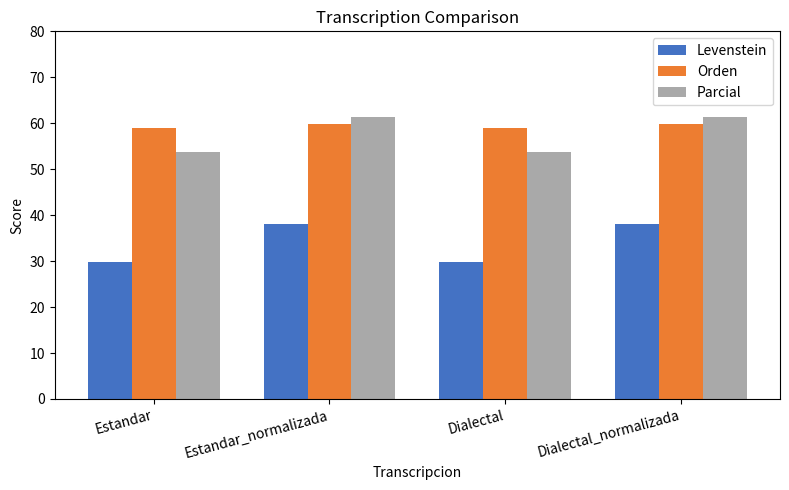

At Estandar_normalizada, list the series in order from smallest to largest.

Levenstein, Orden, Parcial